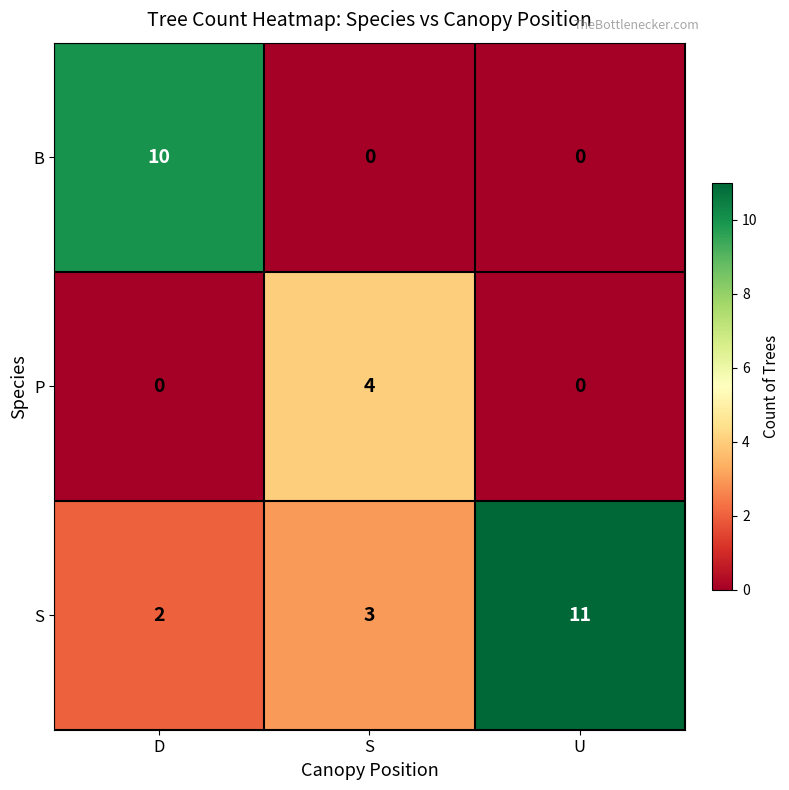

Which series has the largest range (max minus min)?

B